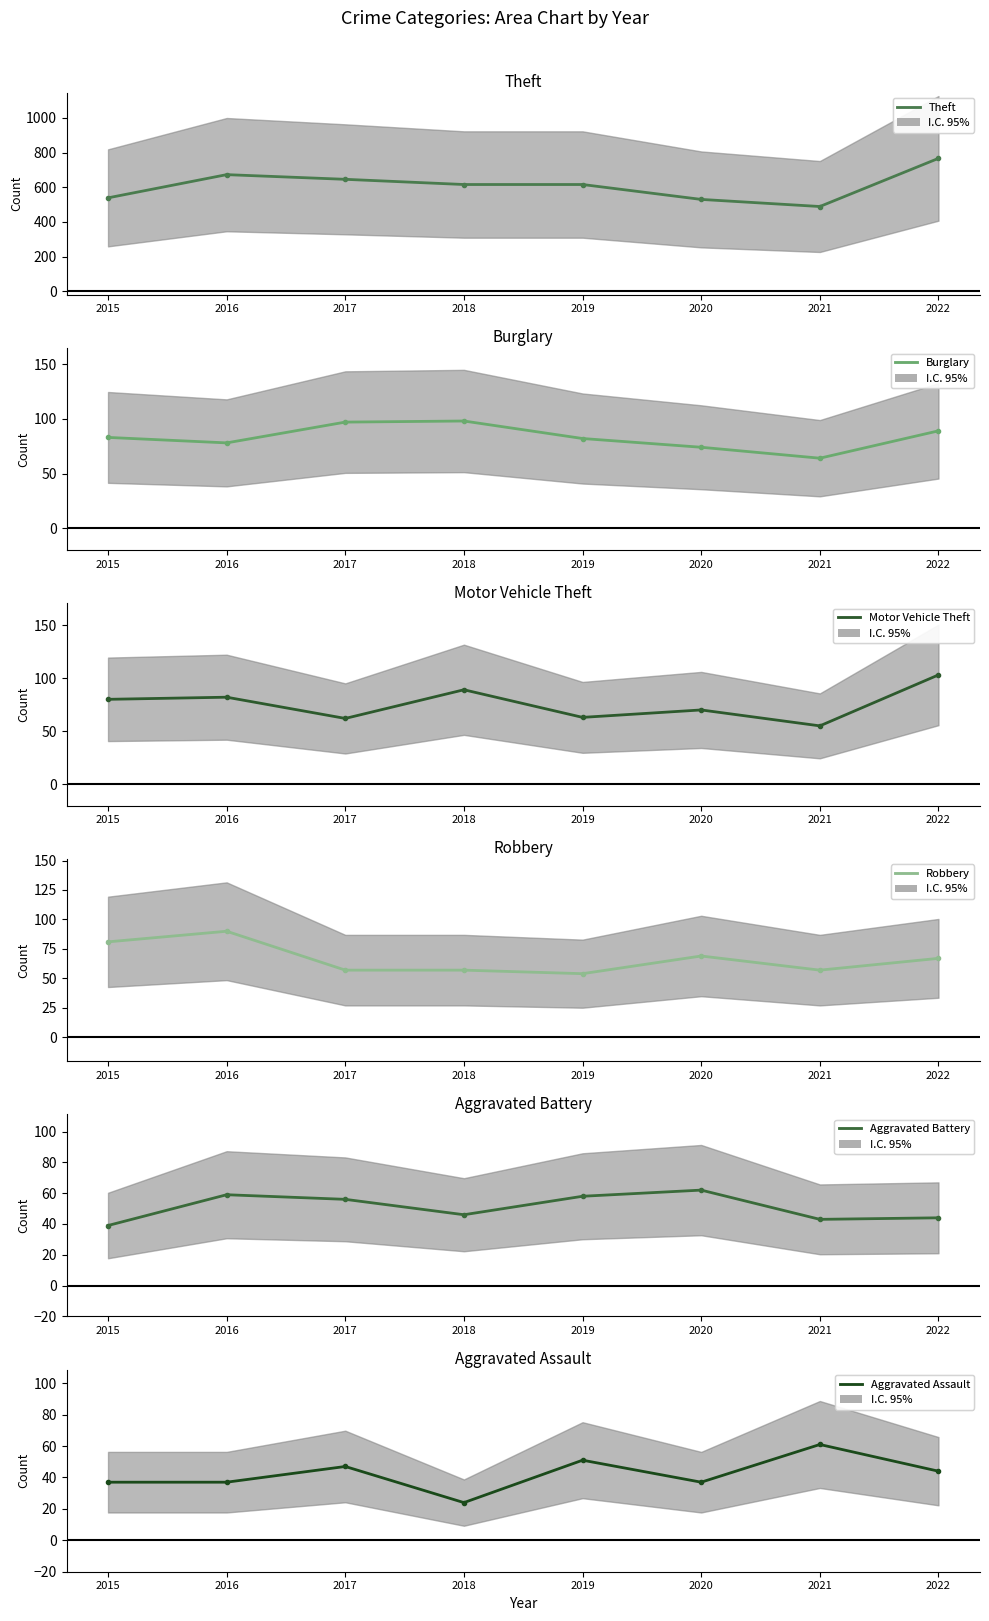

Where is Theft nearest to the value 628?

2018